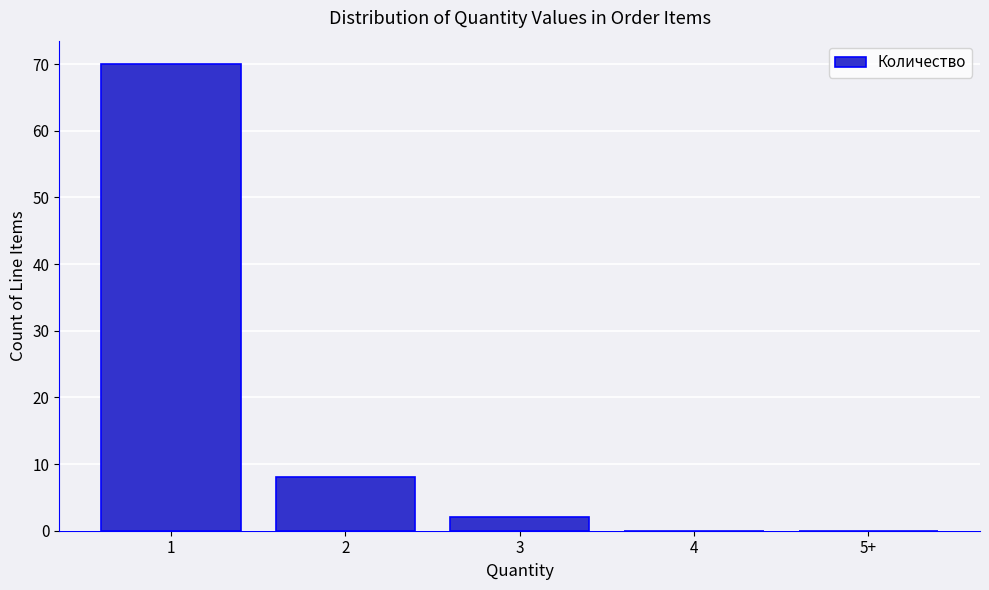

Reading left to right, list all the values displayed in this chart.

1=70	2=8	3=2	4=0	5+=0